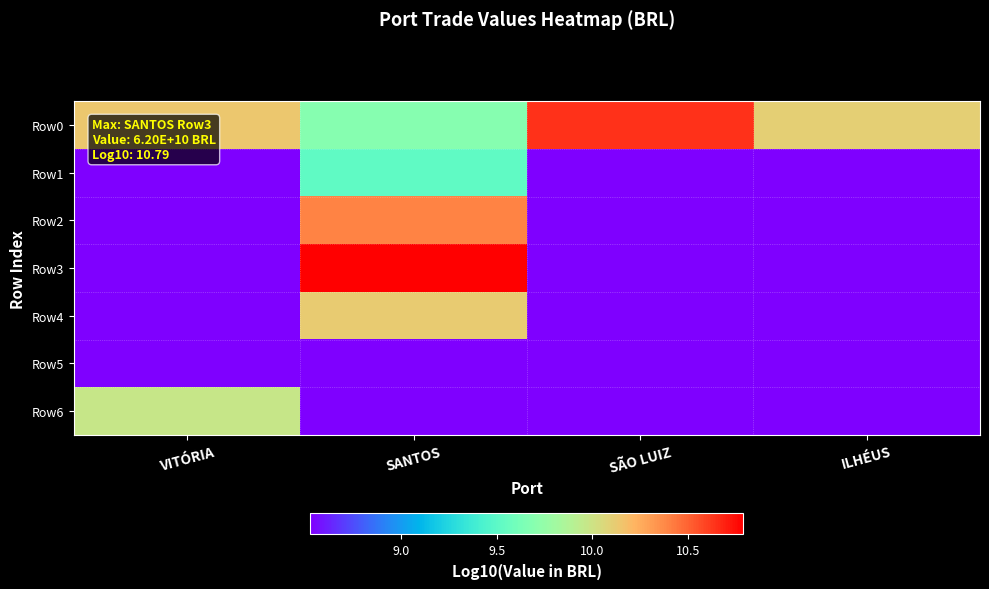

Reading right to left, list all the values displayed in this chart.

Row0: ILHÉUS=10.1	SÃO LUIZ=10.6	SANTOS=9.7	VITÓRIA=10.1
Row1: ILHÉUS=8.5	SÃO LUIZ=8.5	SANTOS=9.5	VITÓRIA=8.5
Row2: ILHÉUS=8.5	SÃO LUIZ=8.5	SANTOS=10.4	VITÓRIA=8.5
Row3: ILHÉUS=8.5	SÃO LUIZ=8.5	SANTOS=10.8	VITÓRIA=8.5
Row4: ILHÉUS=8.5	SÃO LUIZ=8.5	SANTOS=10.1	VITÓRIA=8.5
Row5: ILHÉUS=8.5	SÃO LUIZ=8.5	SANTOS=8.5	VITÓRIA=8.5
Row6: ILHÉUS=8.5	SÃO LUIZ=8.5	SANTOS=8.5	VITÓRIA=10.0